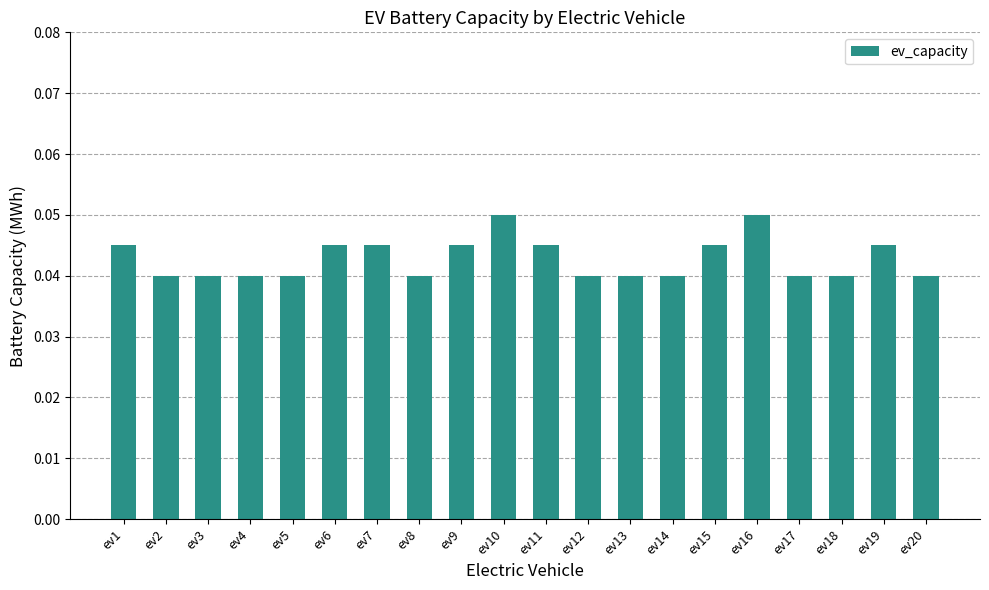

What is the sum of all values?

0.9